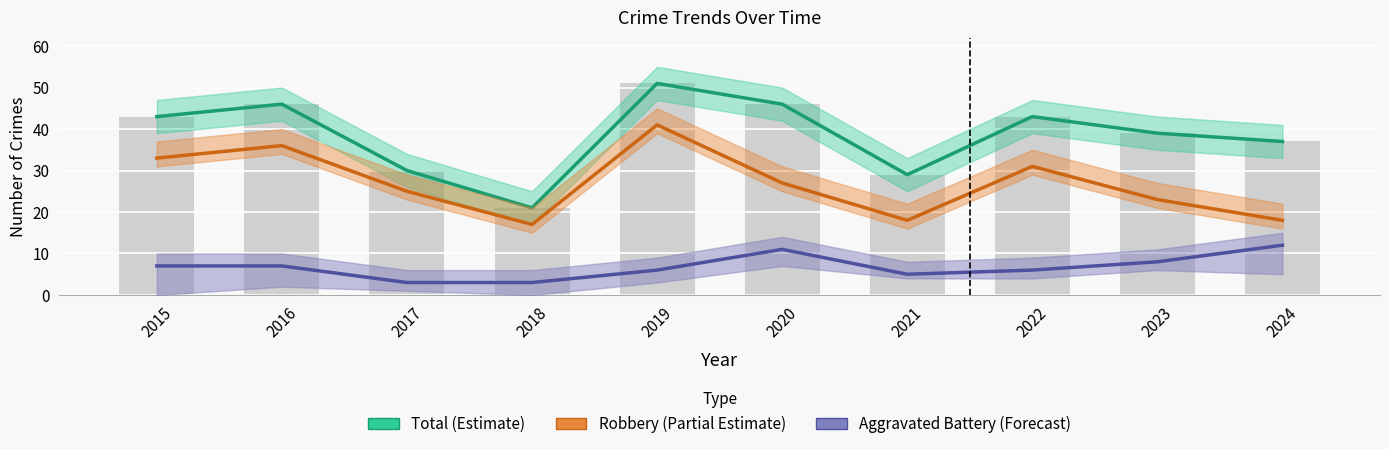

Which has a higher value, 2016 or 2015?

2016